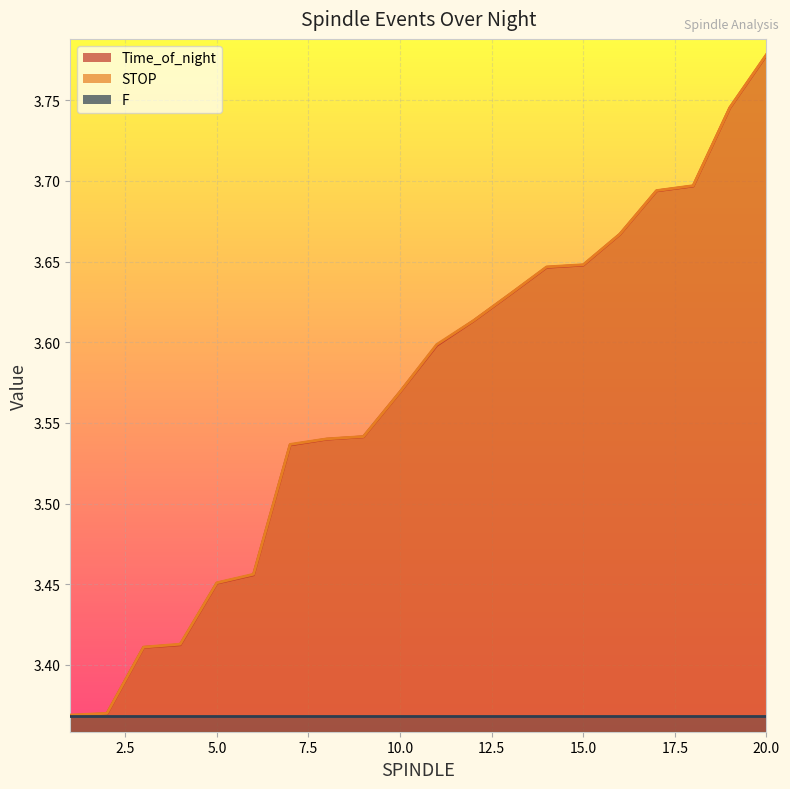

Which category has the highest value in the STOP series?

20